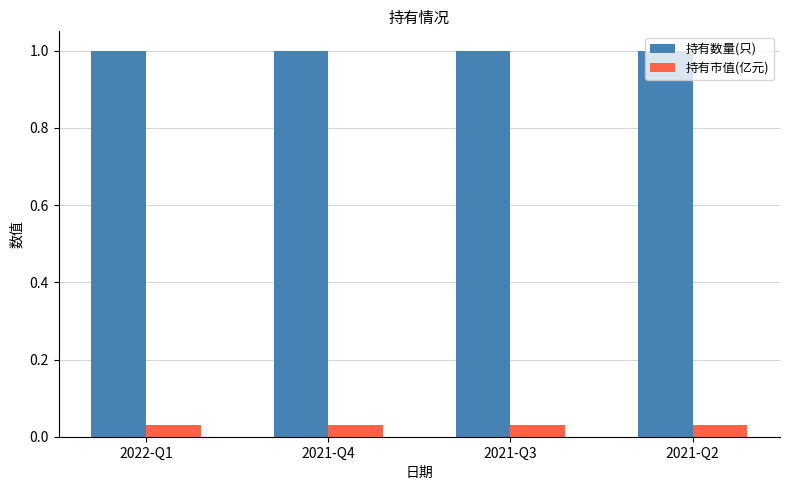

What is the difference between the highest and lowest values at 2022-Q1?

1.0